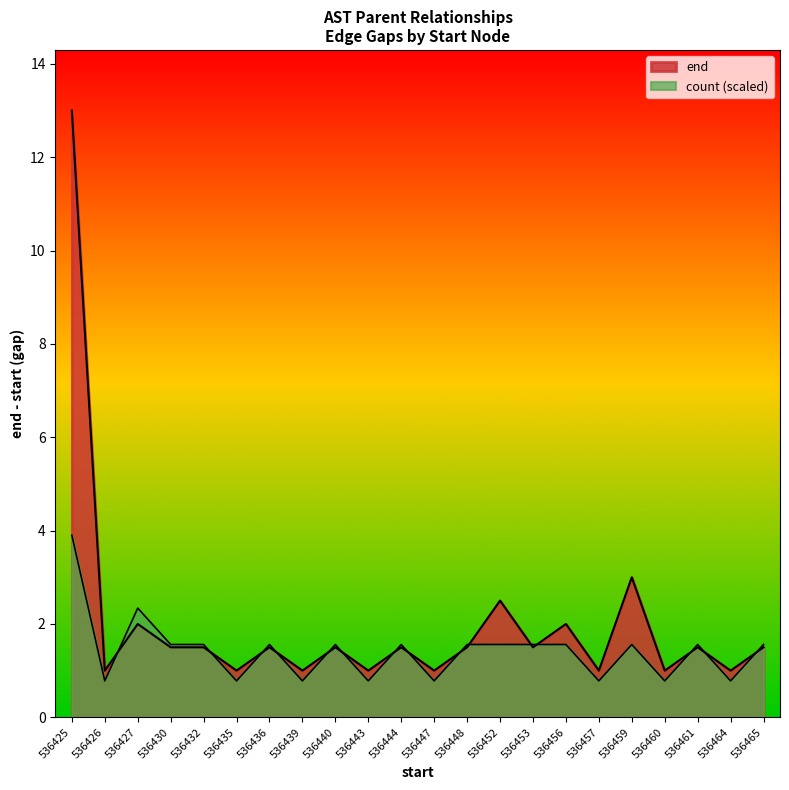

At which label does the data first exceed 536436?

536436